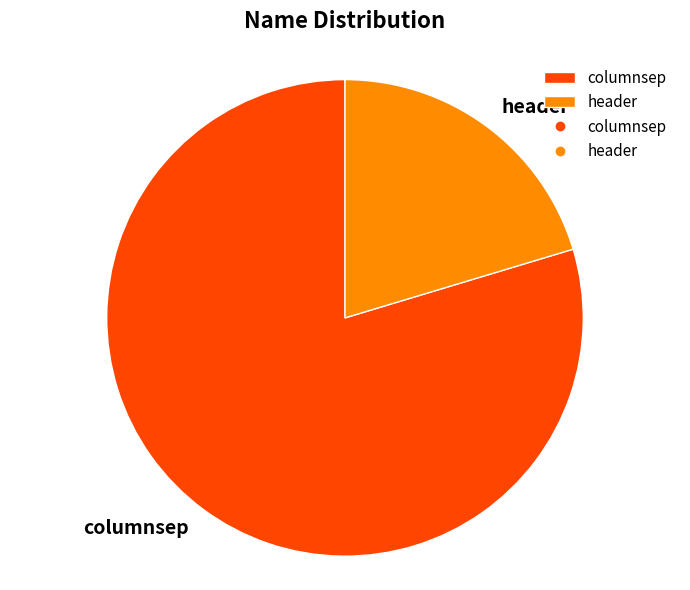

Which category has the biggest portion of the pie?

columnsep